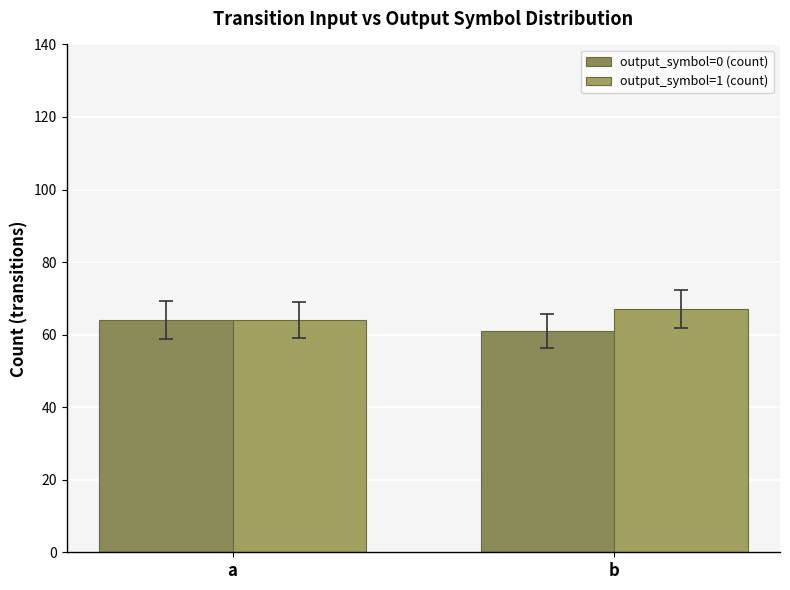

Reading left to right, what are all the values shown in this chart?

output_symbol=0 (count): a=64	b=61
output_symbol=1 (count): a=64	b=67